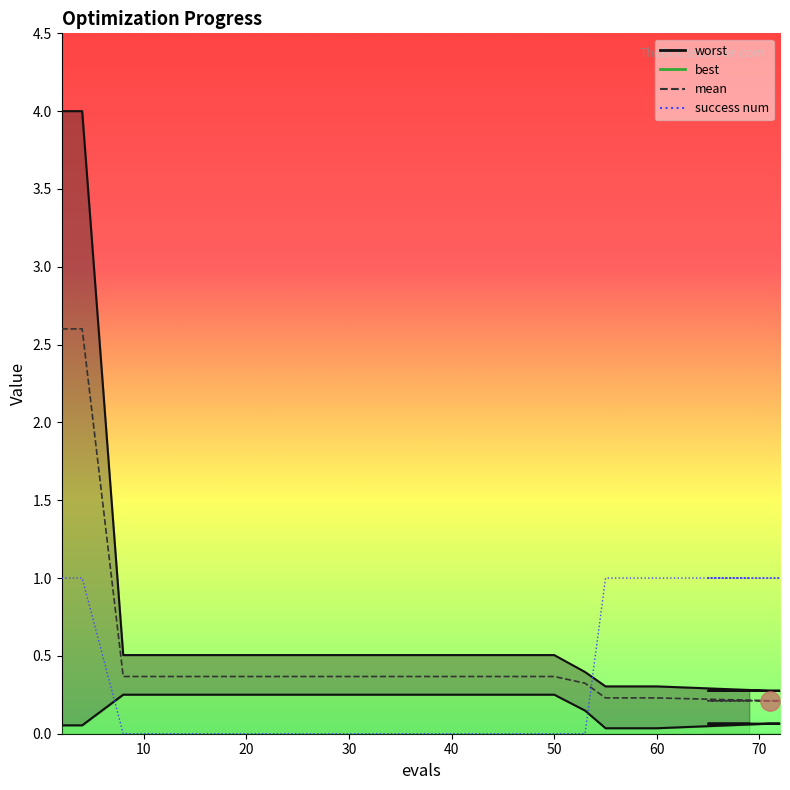

What is the total value across all series at 8?

1.1